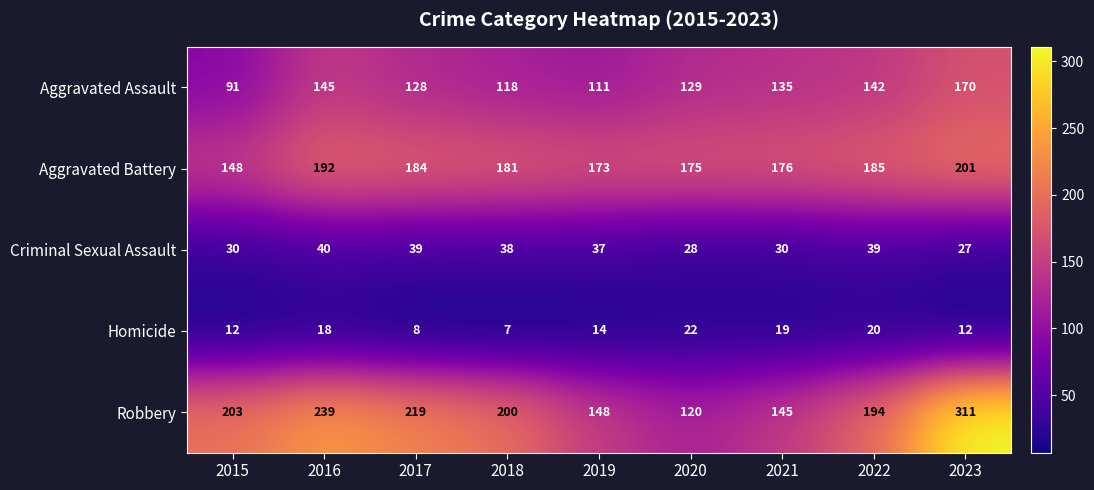

What is the spread (max minus min) of values at 2019?

159